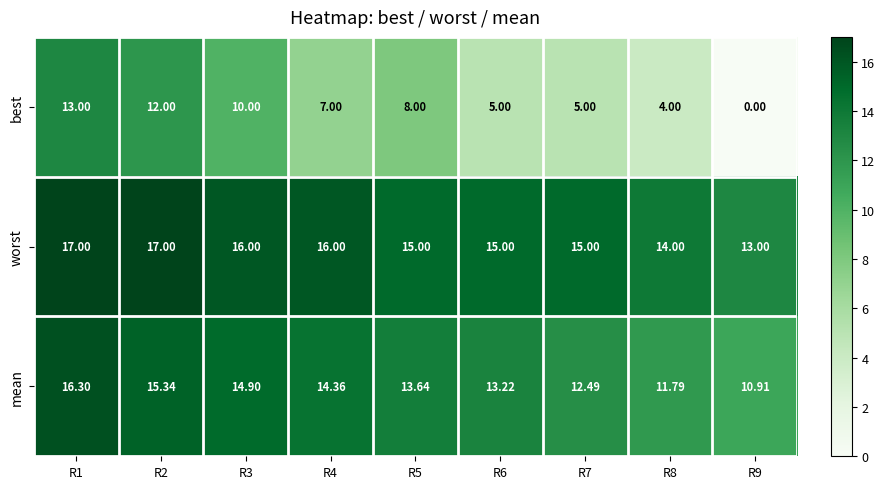

Which series has the largest total across all categories?

worst